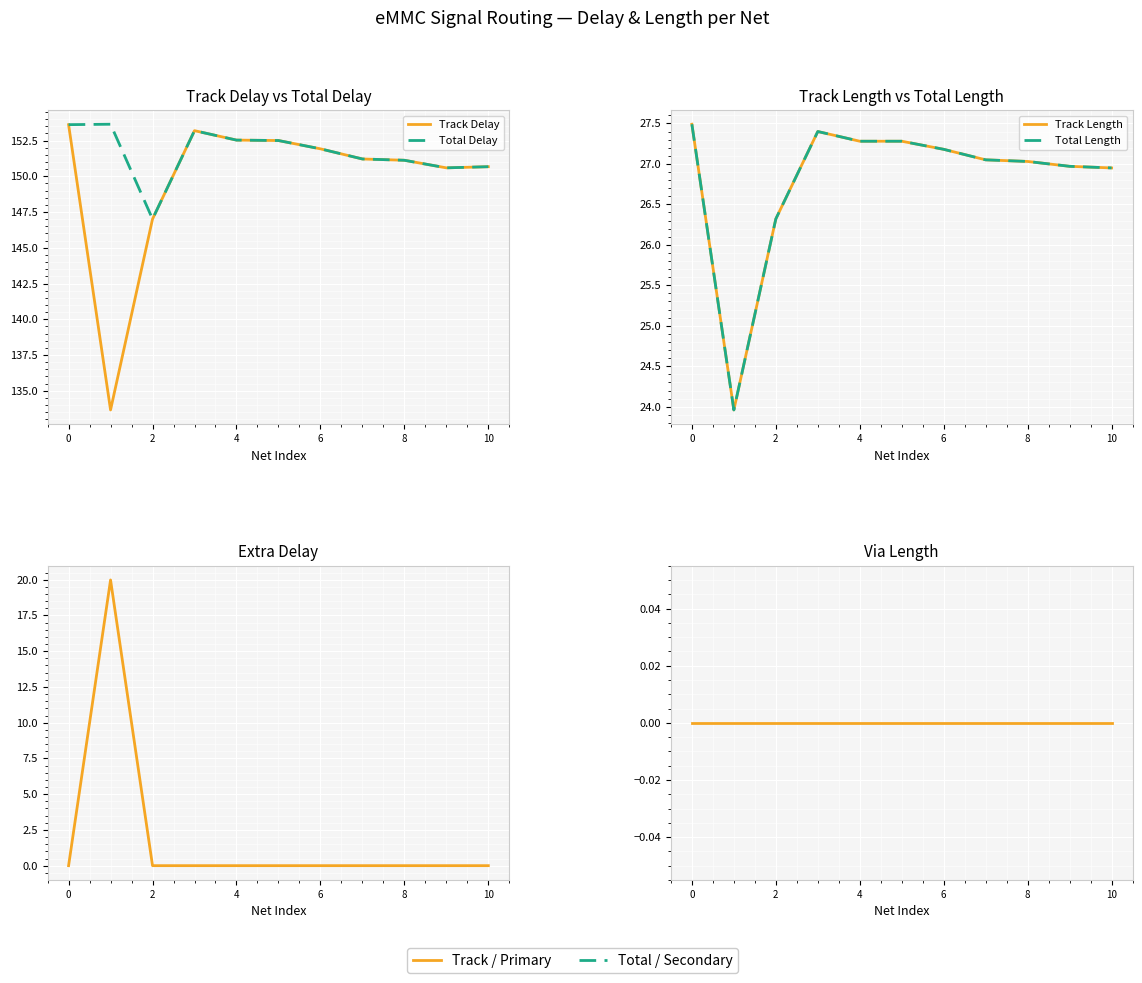

How many lines are shown in the chart?

6